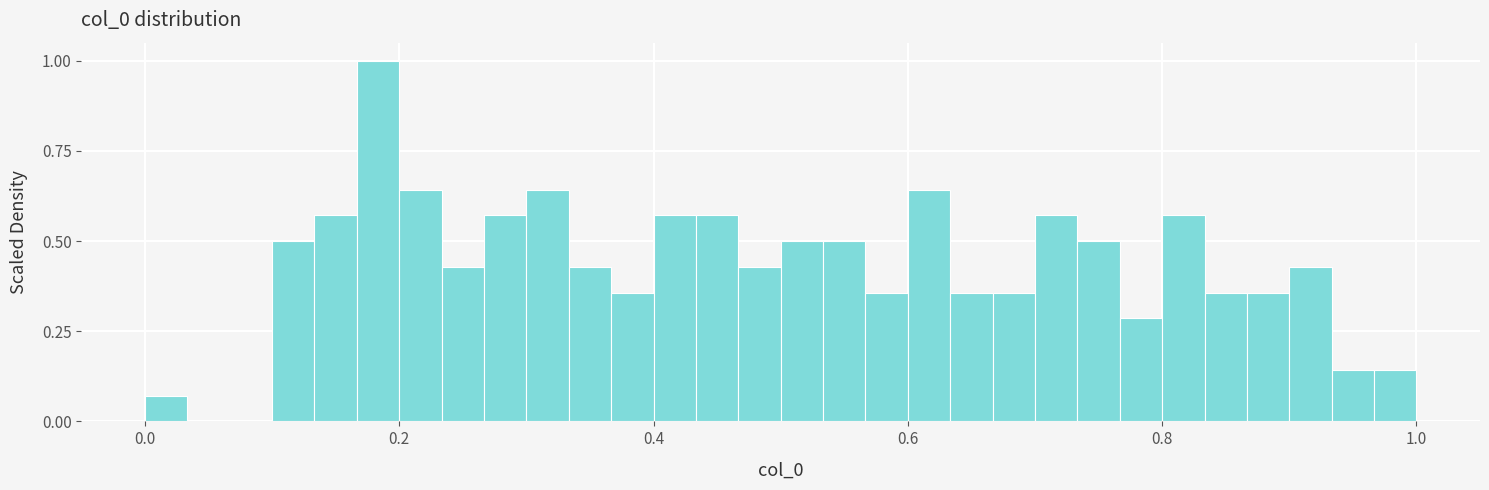

Read against the x-axis, roughly where is the centre of the tallest bar?

0.18